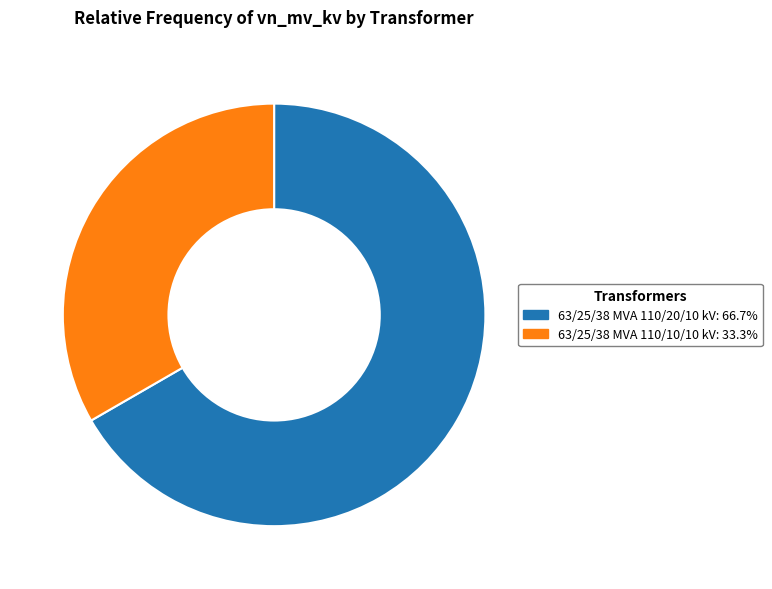

How many slices are in this pie chart?

2